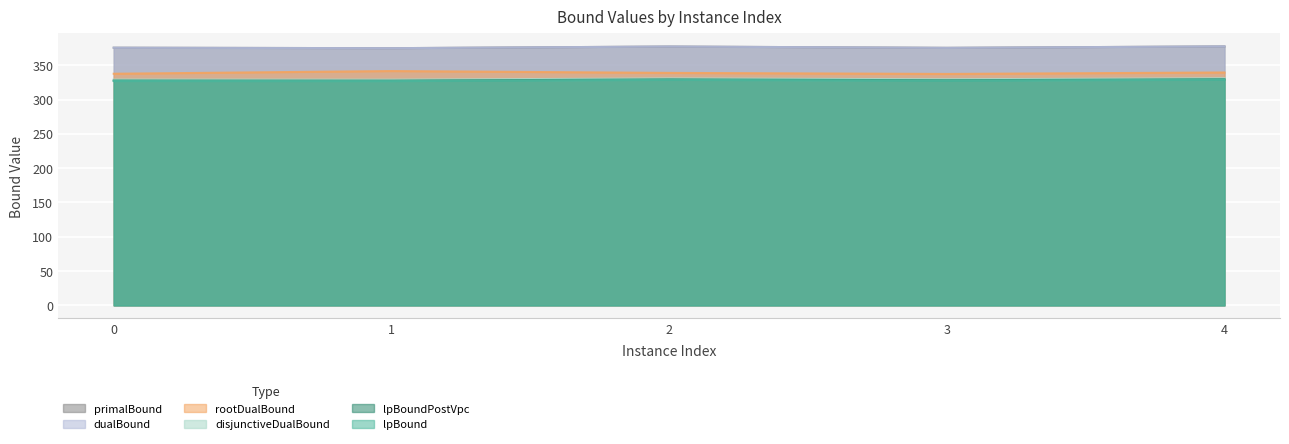

Which series has the largest total across all categories?

primalBound